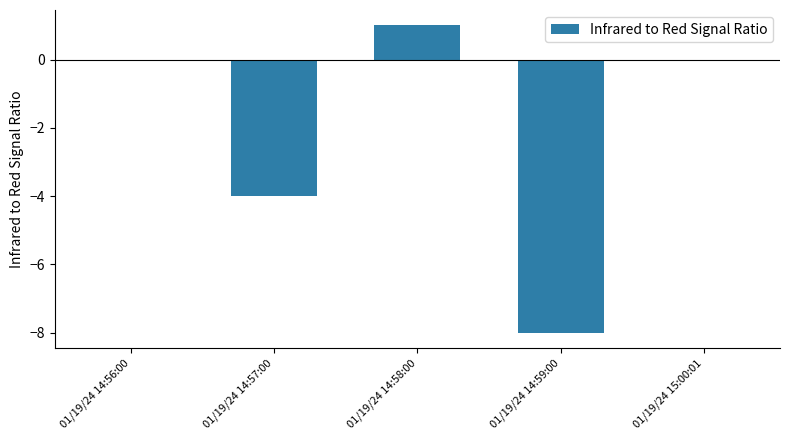

Reading left to right, extract all data points from this chart.

0	-4	1	-8	0